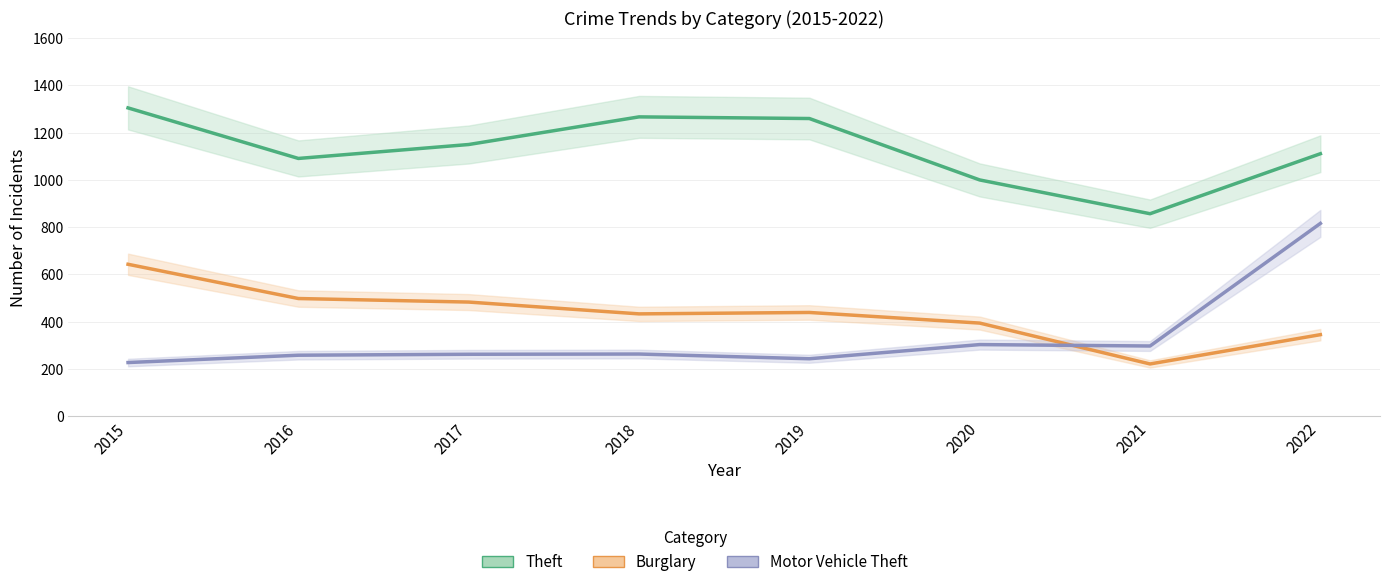

True or false: Theft and Motor Vehicle Theft intersect in this chart.

False